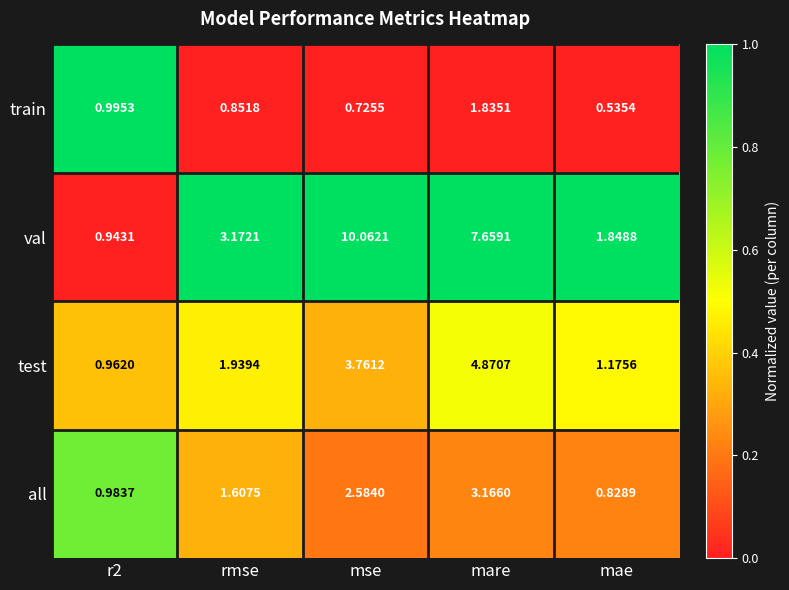

At which label does all first exceed 1?

rmse